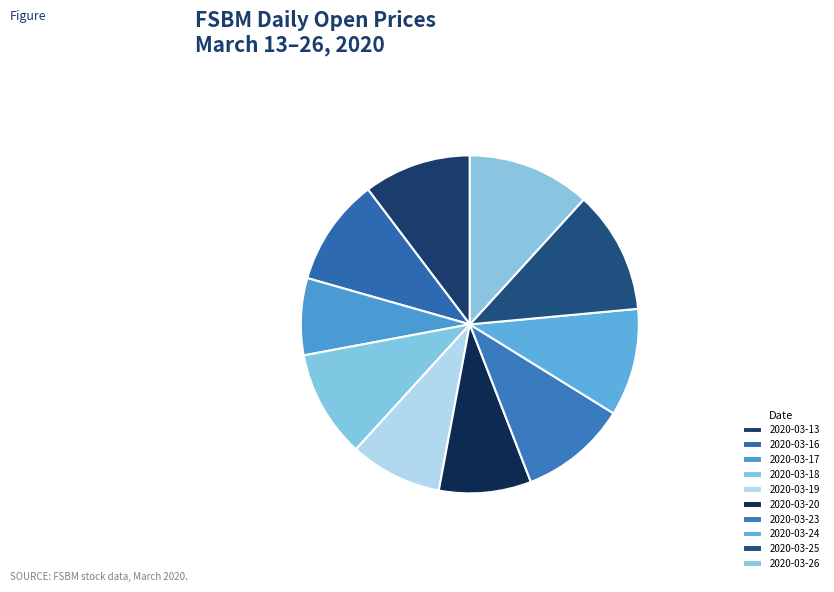

What is the smallest slice in the pie chart?

2020-03-17